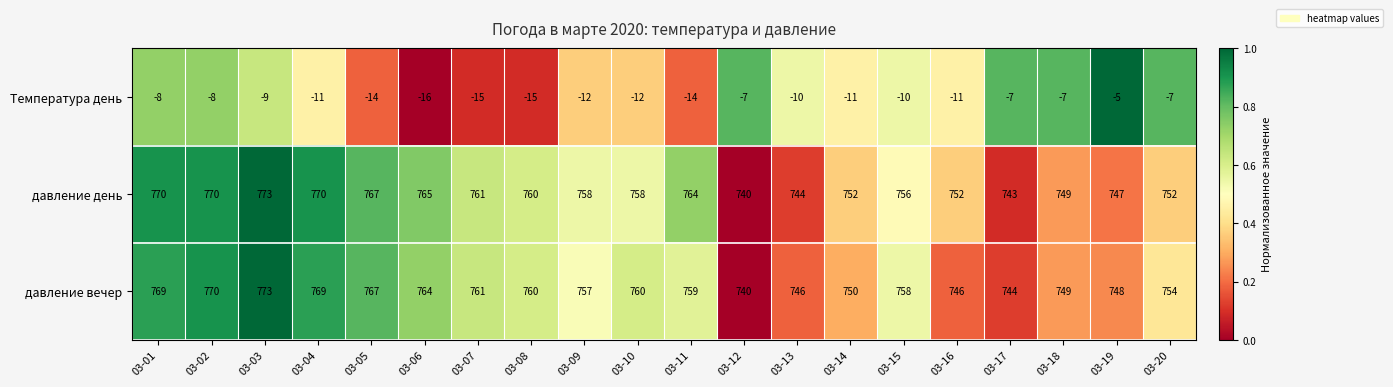

At which category is the sum across all series the highest?

03-03